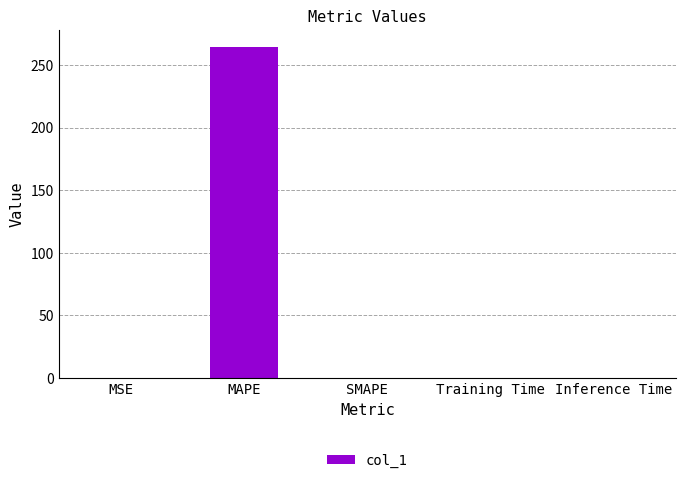

How many series are shown in this chart?

1